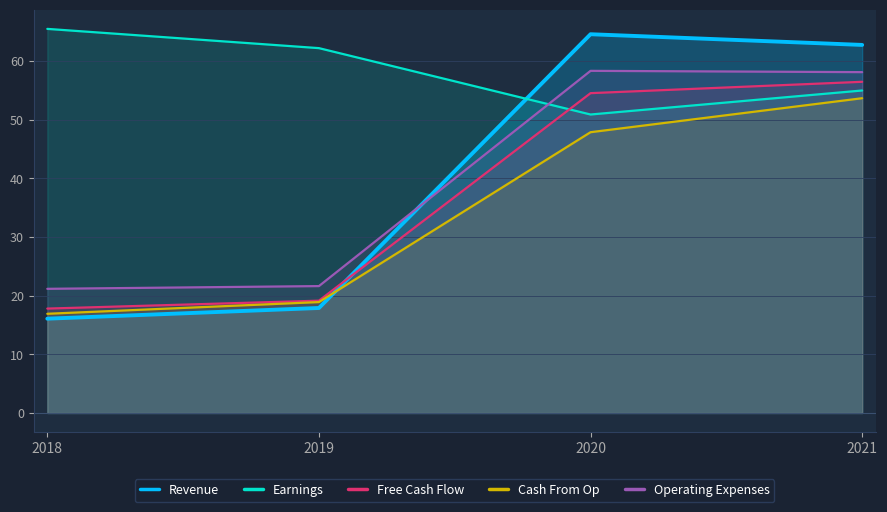

What is the spread (max minus min) of values at 2019?

44.3